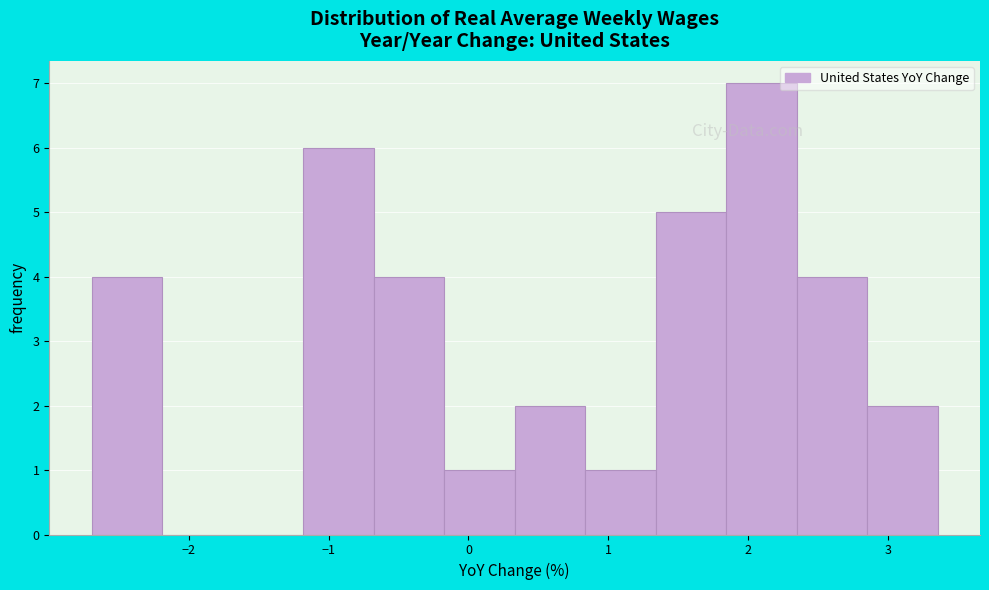

Over which range of the x-axis is the bar tallest?

1.8 to 2.3